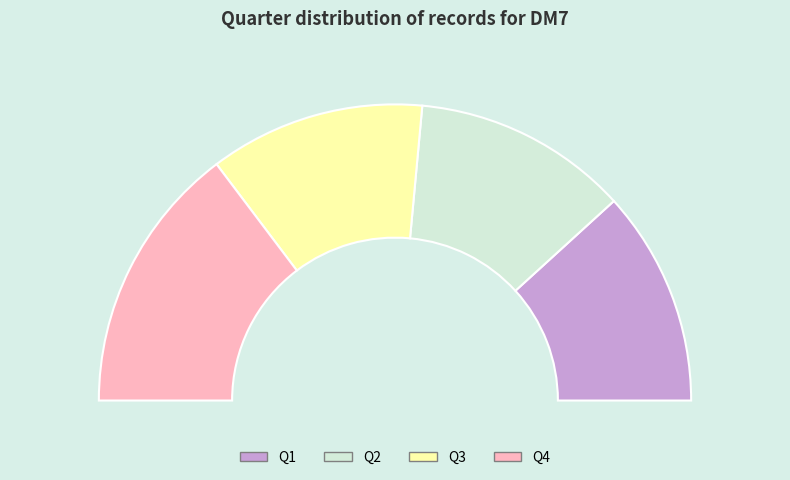

What percentage is NOT represented by 1?

76.5%